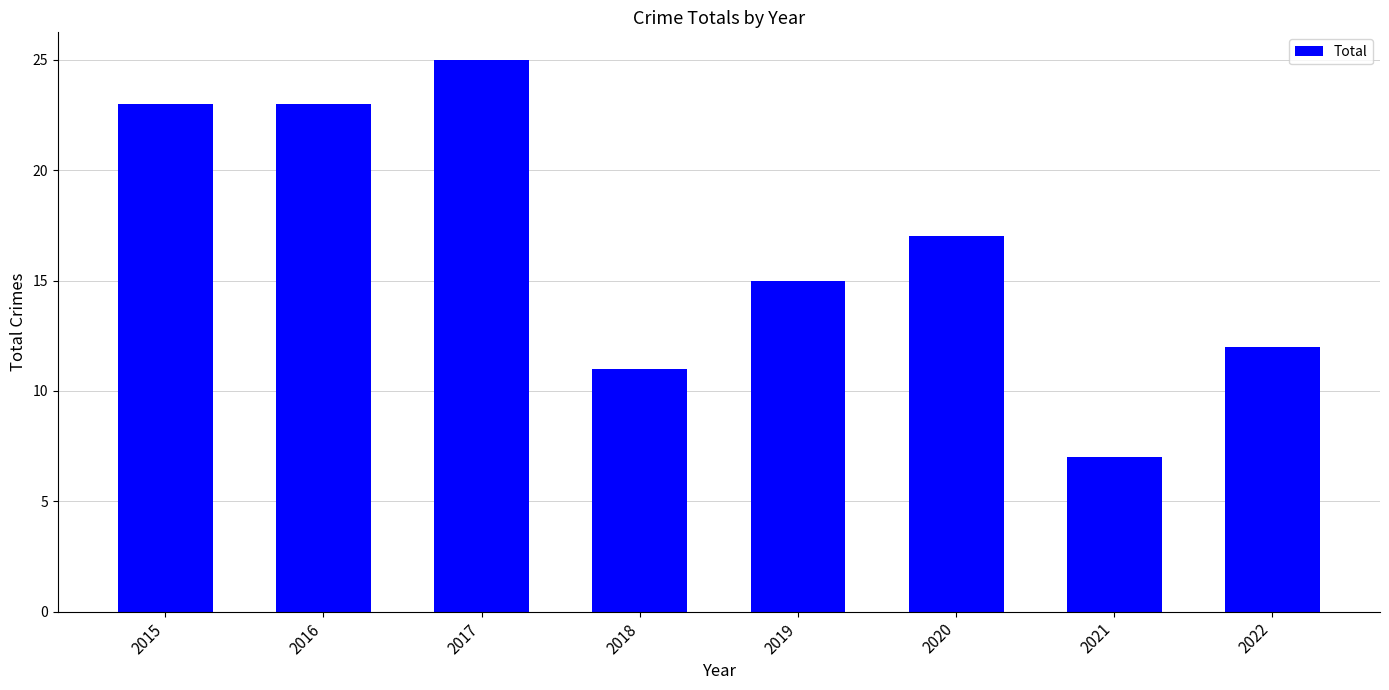

How many categories are shown in the chart?

8